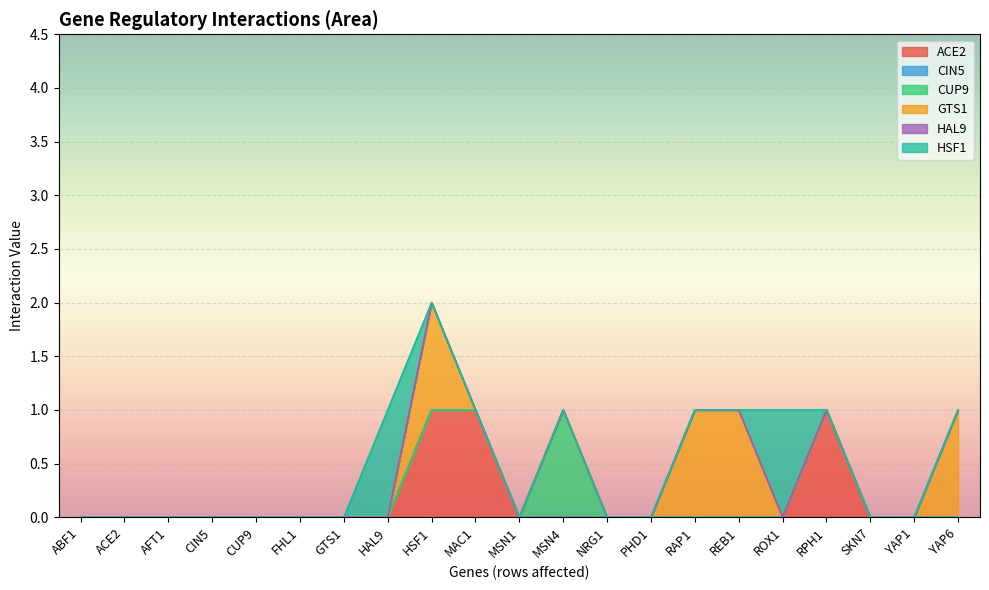

Which series has the widest spread of values?

ACE2